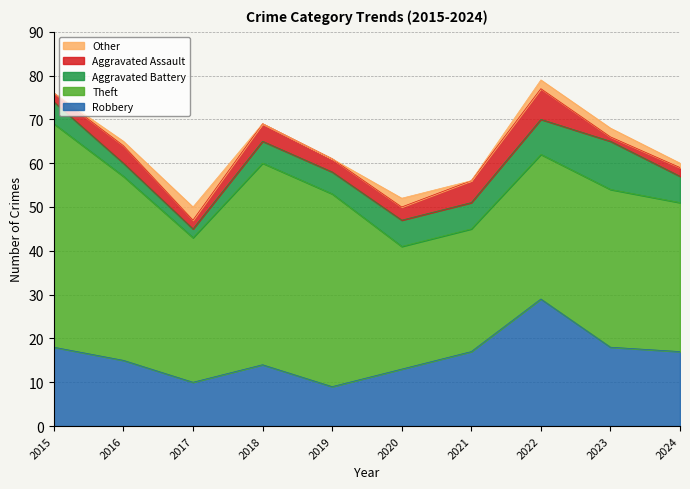

Reading left to right, what are all the values shown in this chart?

Robbery: 2015=18	2016=15	2017=10	2018=14	2019=9	2020=13	2021=17	2022=29	2023=18	2024=17
Theft: 2015=51	2016=42	2017=33	2018=46	2019=44	2020=28	2021=28	2022=33	2023=36	2024=34
Aggravated Battery: 2015=5	2016=3	2017=2	2018=5	2019=5	2020=6	2021=6	2022=8	2023=11	2024=6
Aggravated Assault: 2015=2	2016=4	2017=2	2018=4	2019=3	2020=3	2021=5	2022=7	2023=1	2024=2
Other: 2015=0	2016=1	2017=3	2018=0	2019=0	2020=2	2021=0	2022=2	2023=2	2024=1